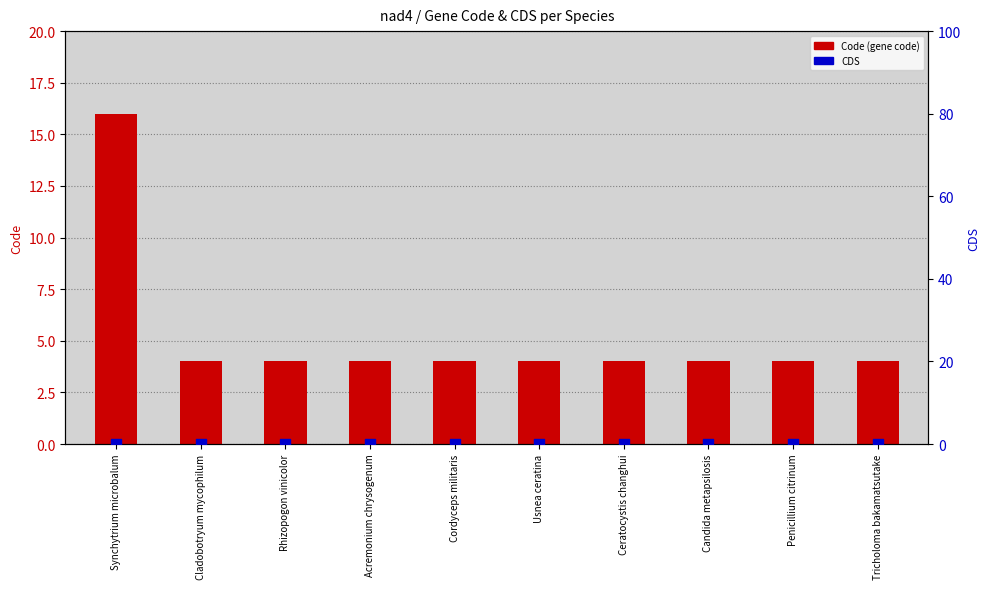

Is the value of CDS at Acremonium chrysogenum greater than the value of Code (gene code) at Cordyceps militaris?

No